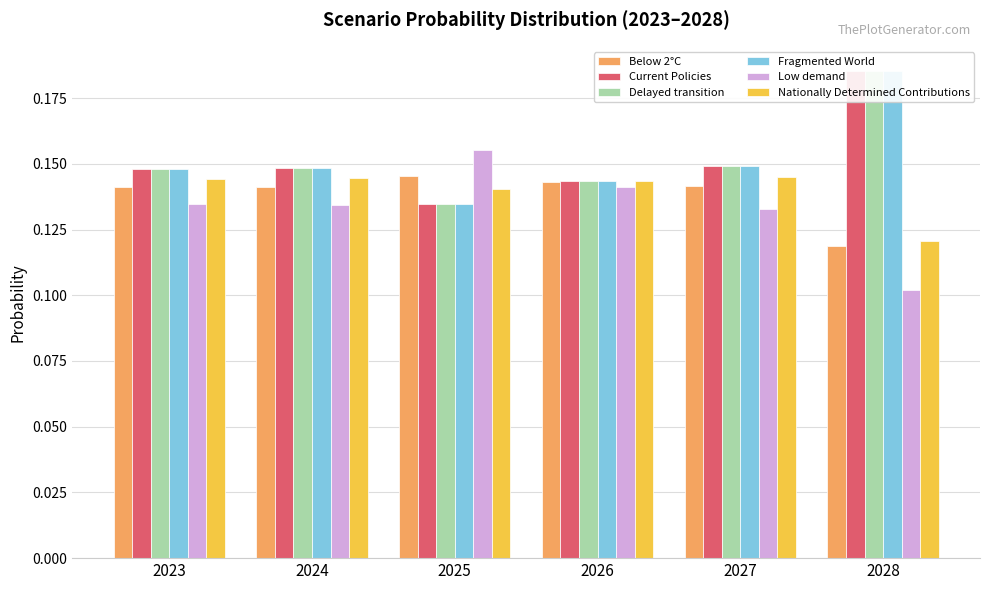

The value of Delayed transition at 2023 is 0.1. True or false?

True